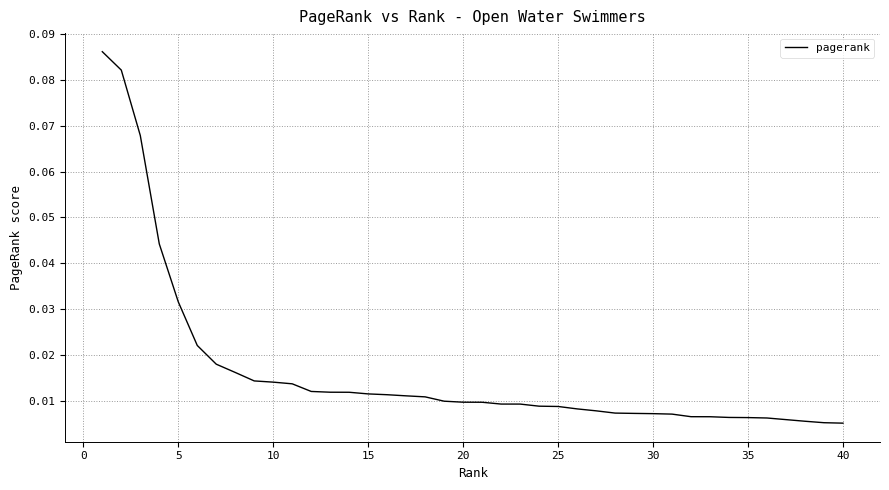

What is the difference between the second highest and second lowest values?

0.1